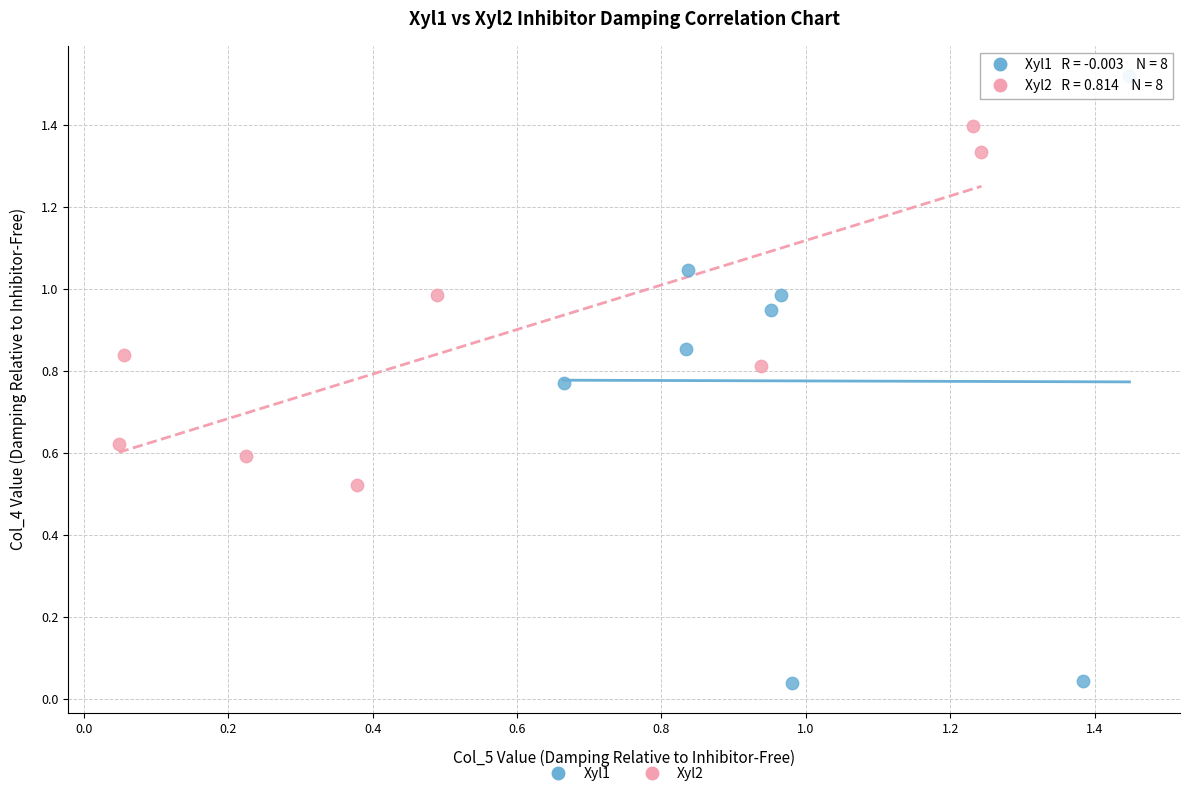

Which series has the widest spread of Y values?

Xyl1